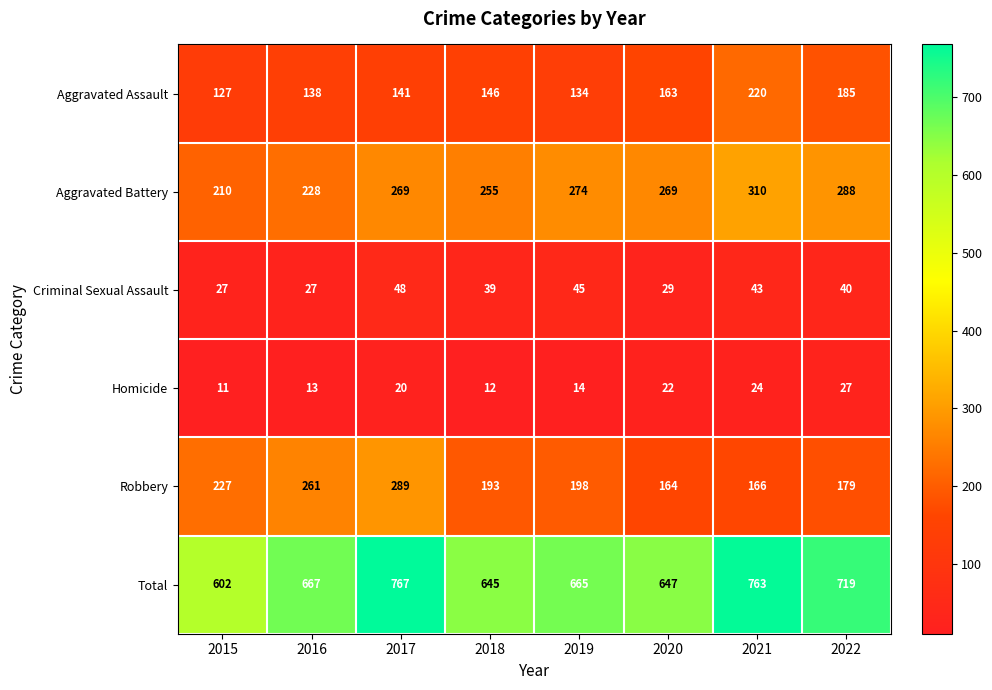

List the labels in order of Aggravated Assault value, smallest first.

2015, 2019, 2016, 2017, 2018, 2020, 2022, 2021